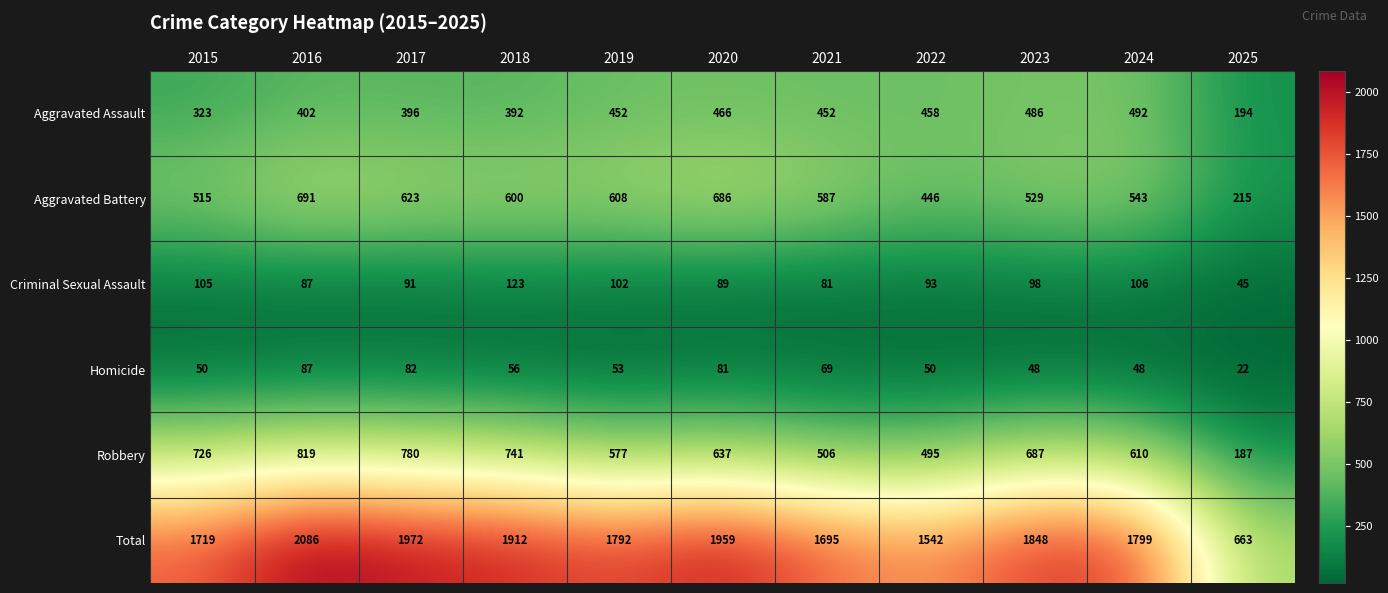

The value of Aggravated Assault at 2021 is 783. True or false?

False